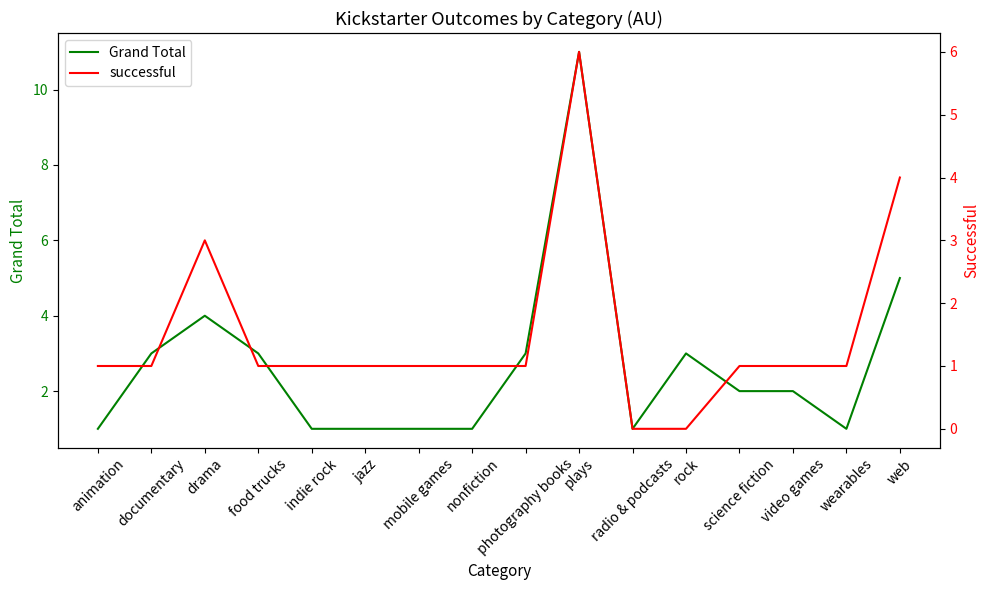

Between animation and jazz, which series saw the biggest shift?

Grand Total